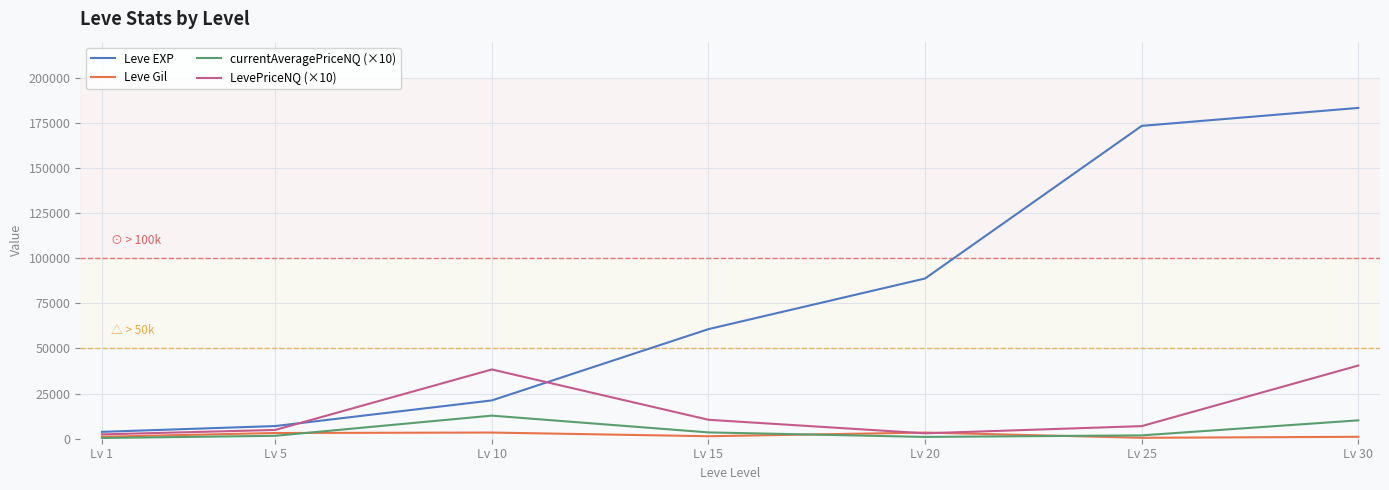

List the series in order of their peak value, highest first.

Leve EXP, LevePriceNQ (×10), currentAveragePriceNQ (×10), Leve Gil